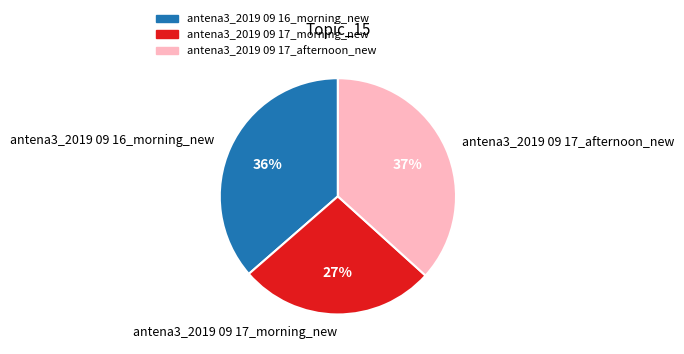

To the nearest percent, what is the average slice percentage?

33%